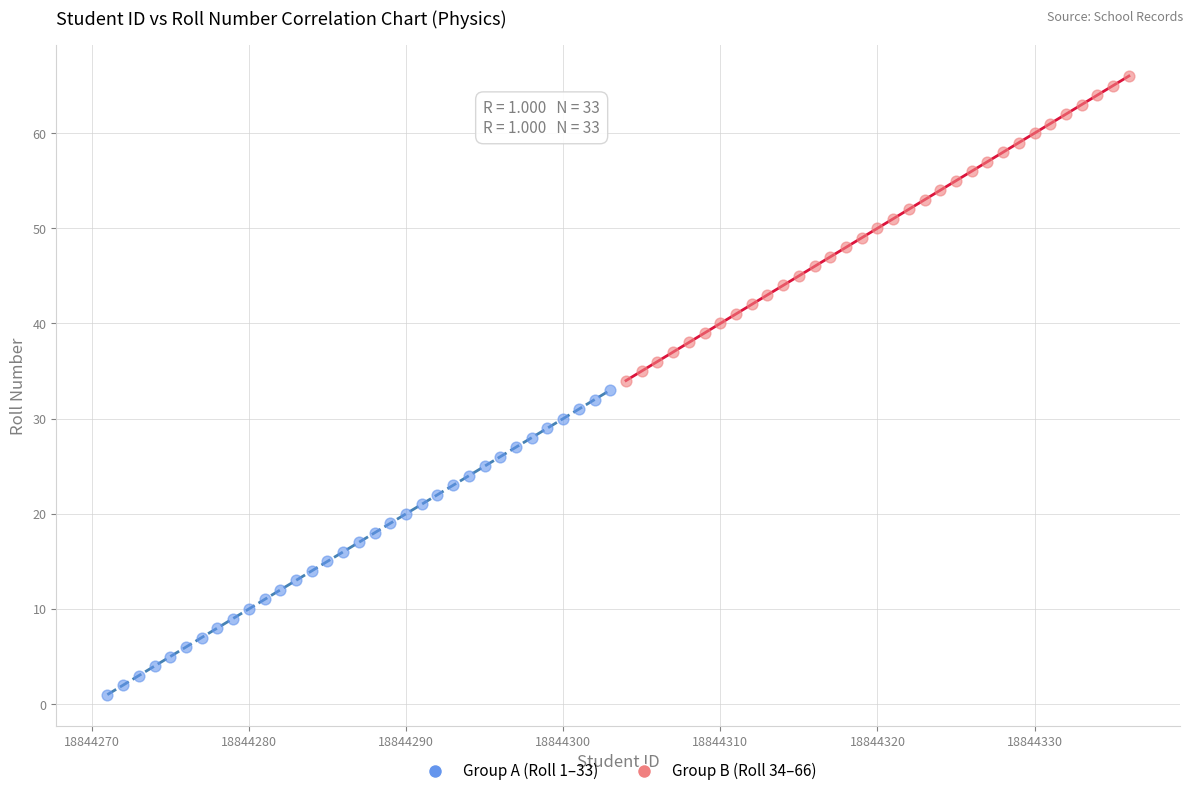

Which series reaches the maximum Y coordinate?

Group B (Roll 34–66)